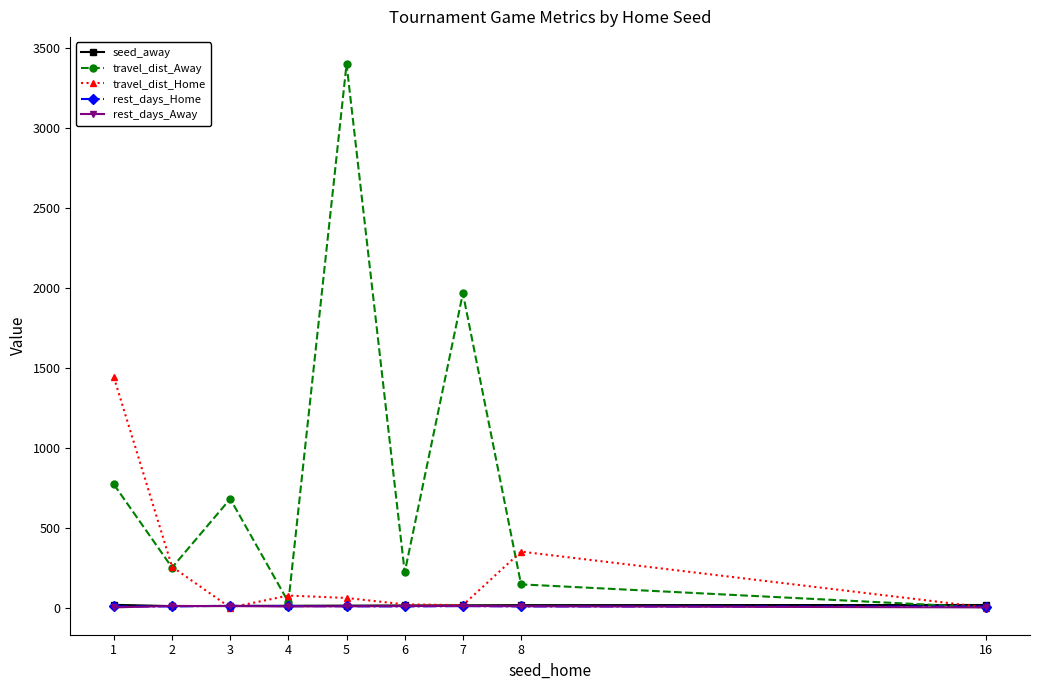

Where is travel_dist_Home nearest to the value 720?

8